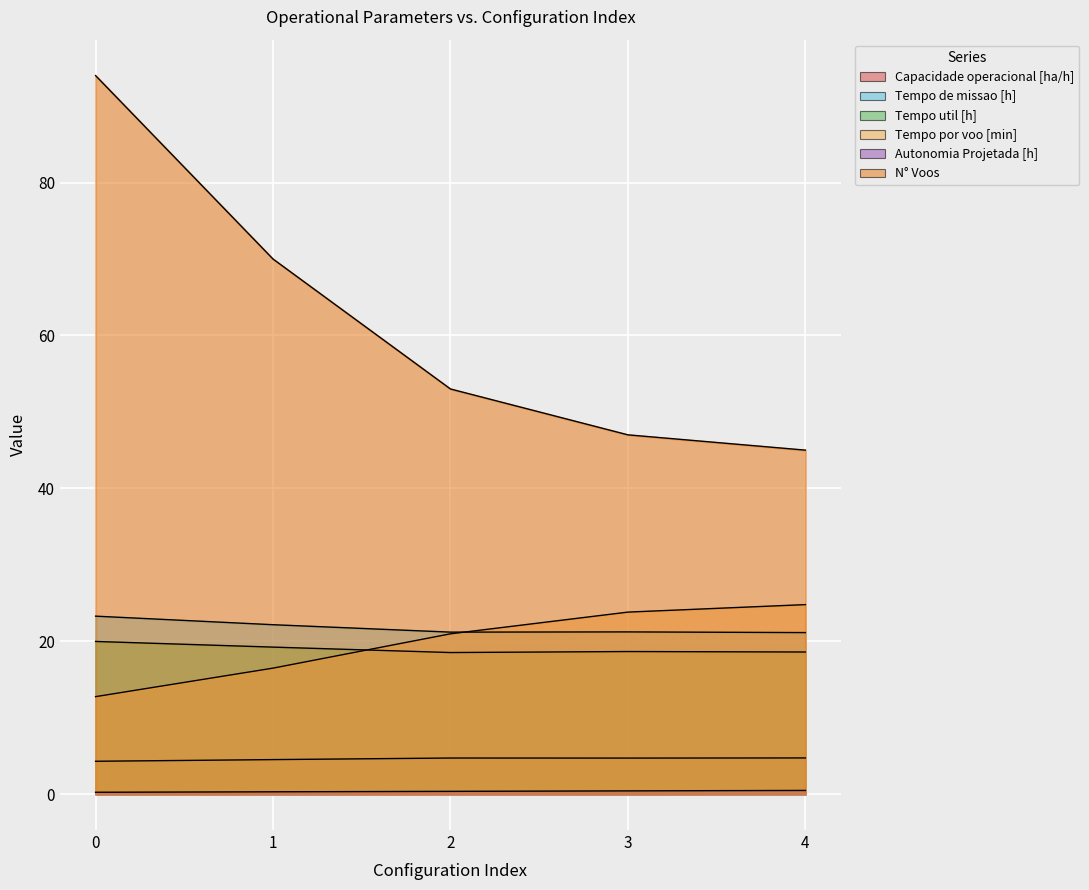

How many Capacidade operacional [ha/h] values are between 4 and 5?

5